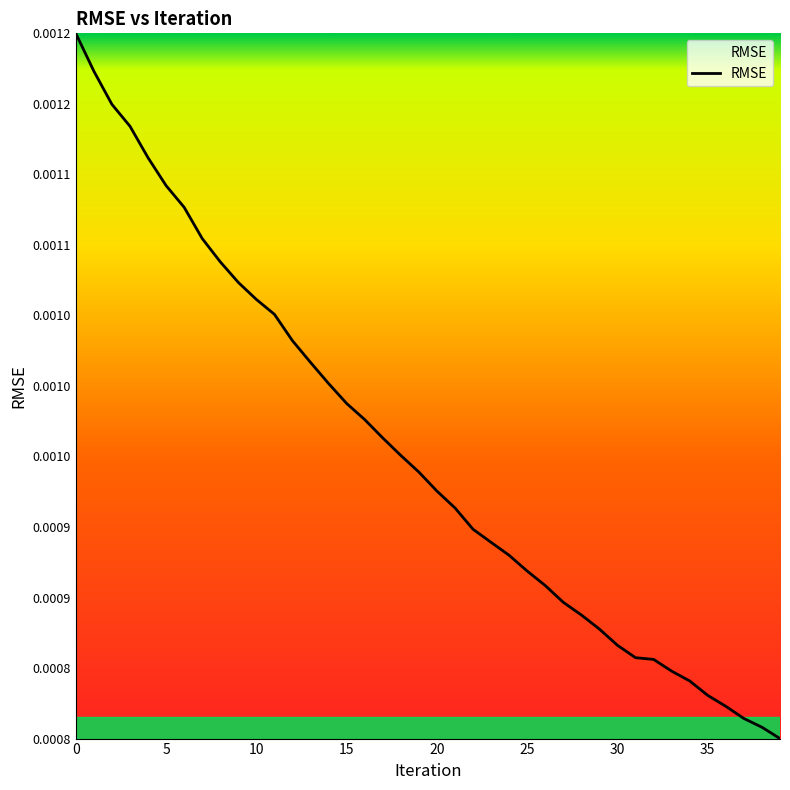

What is the label of the 39th point from the left?

38